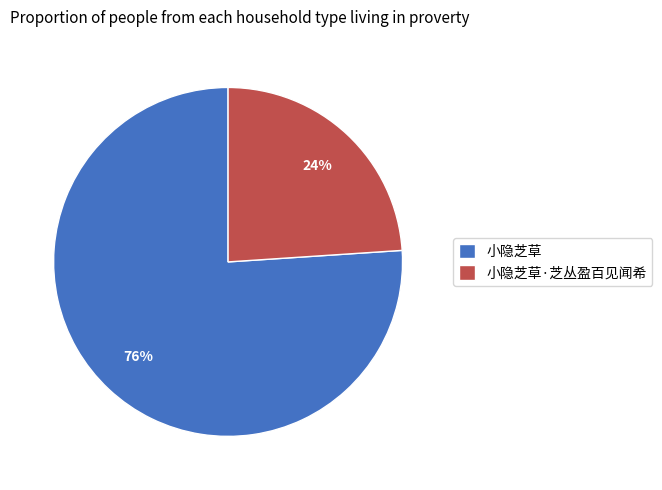

Which category has the biggest portion of the pie?

小隐芝草